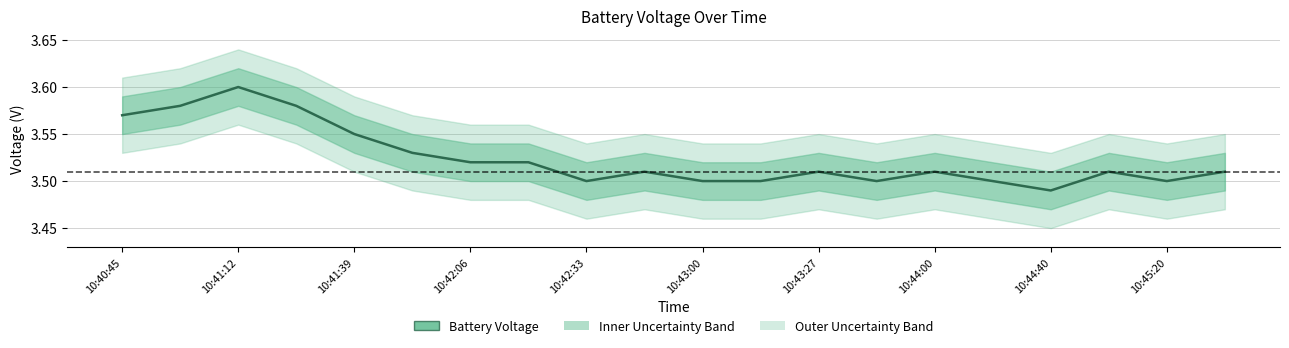

What is the value of the 13th point from the left?

3.5